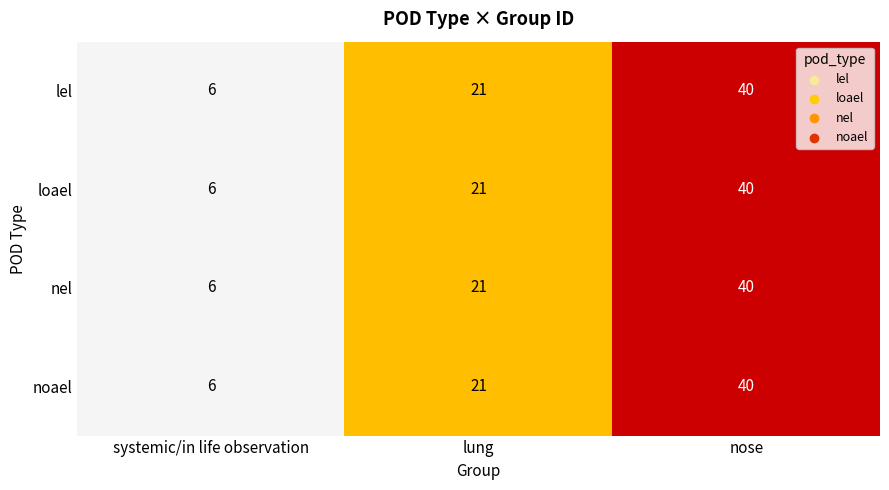

At which label is nel closest to 23?

lung